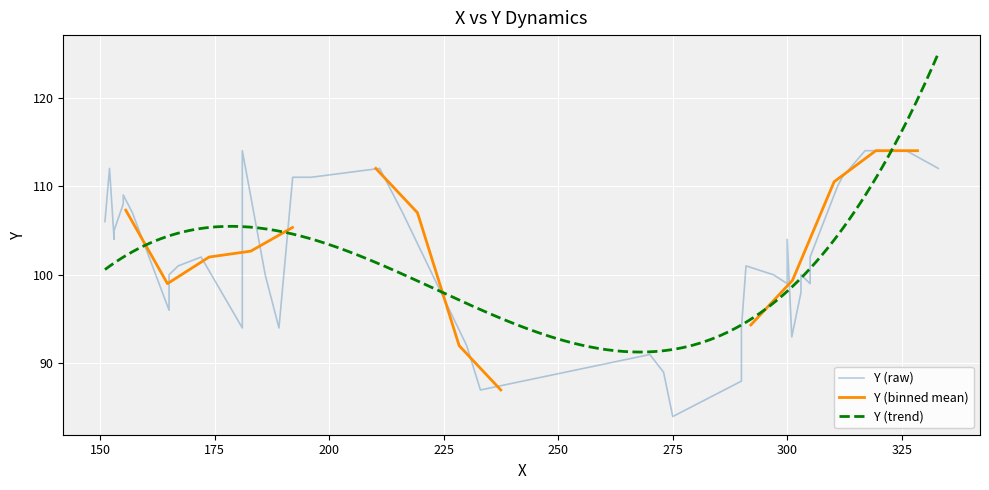

Rank the categories by value from lowest to highest.

275, 233, 290, 273, 270, 230, 301, 181, 189, 290, 165, 303, 300, 305, 165, 186, 297, 303, 167, 291, 172, 305, 153, 300, 153, 151, 157, 216, 155, 155, 311, 192, 196, 312, 152, 211, 333, 181, 317, 326